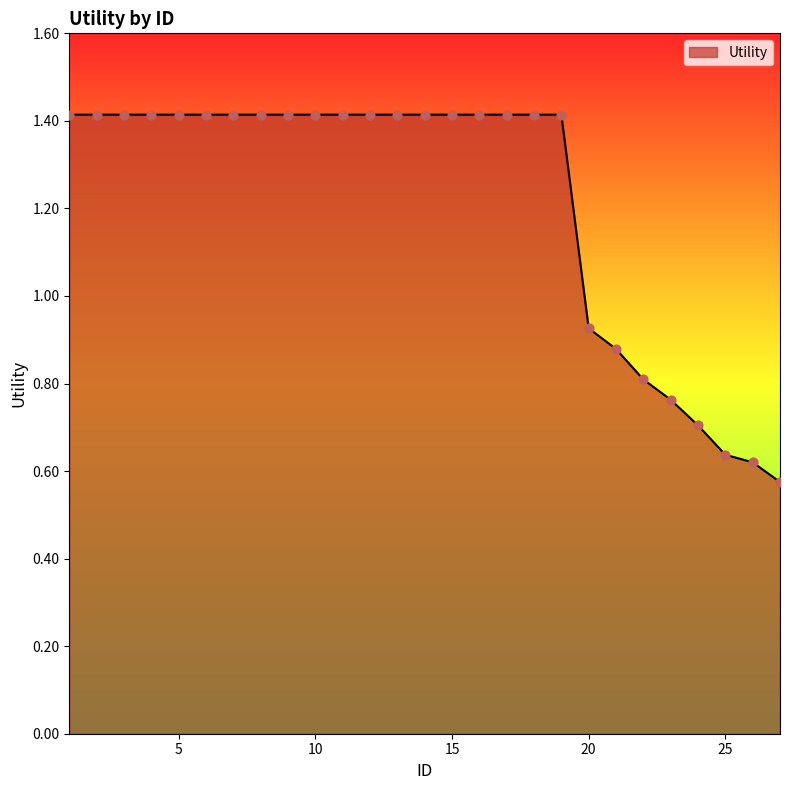

What is the greatest value displayed?

1.4